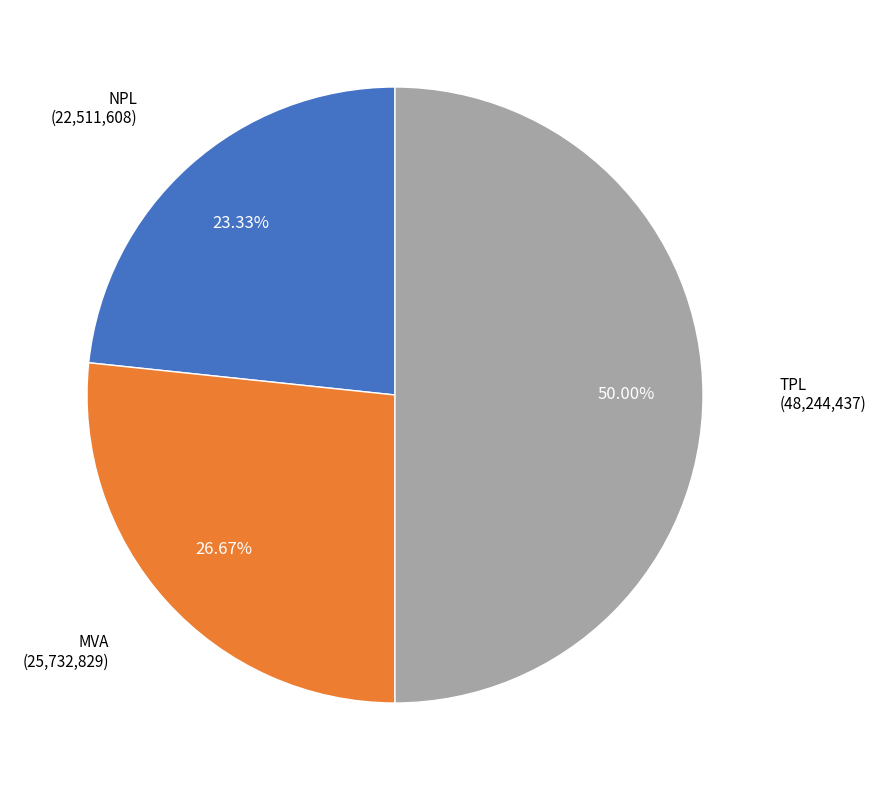

Count the number of slices in the pie.

3